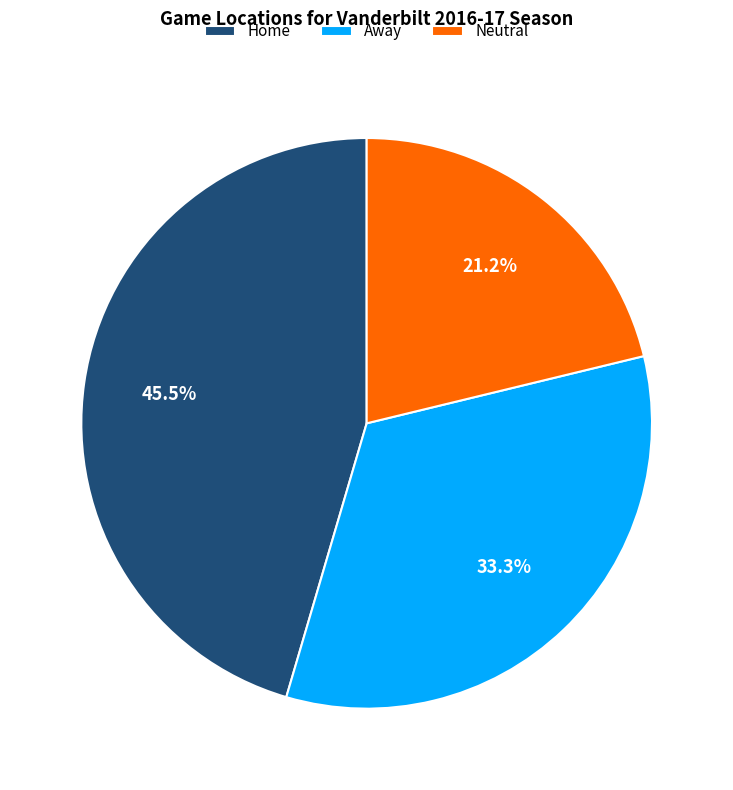

To the nearest percent, what is the average slice percentage?

33%